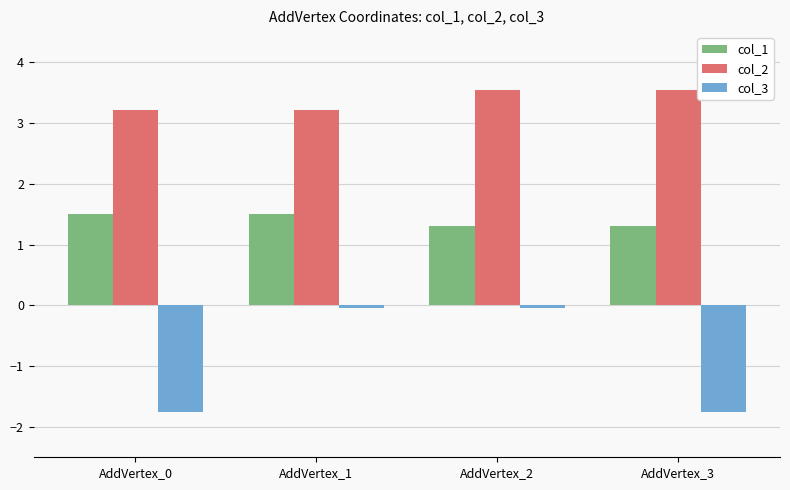

What is the highest value of the col_2 series?

3.5